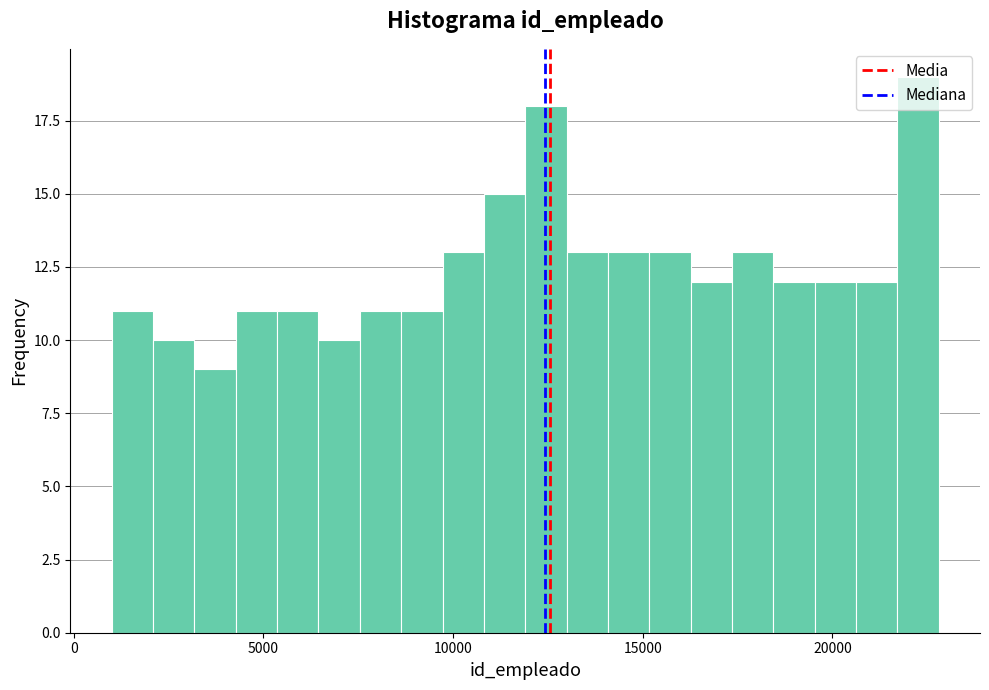

Around what value on the x-axis is the tallest bar? Give the approximate position of its centre, as read against the axis.

22500